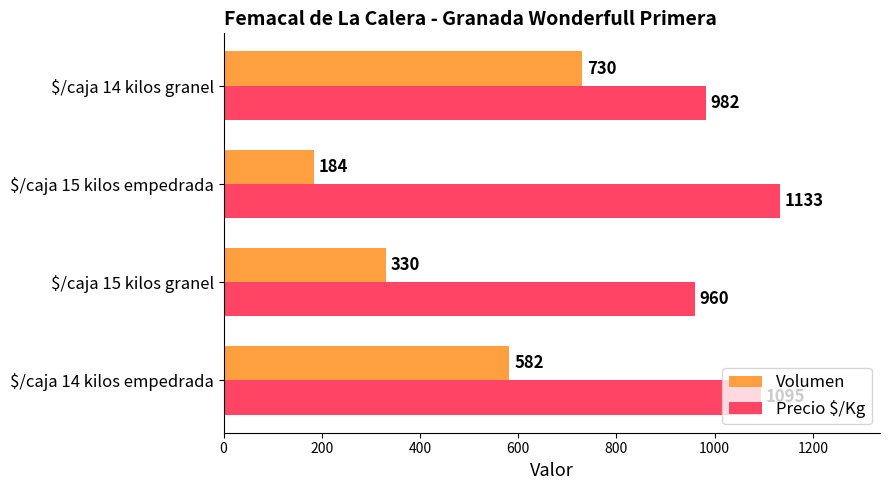

What is the sum of all Volumen values?

1826